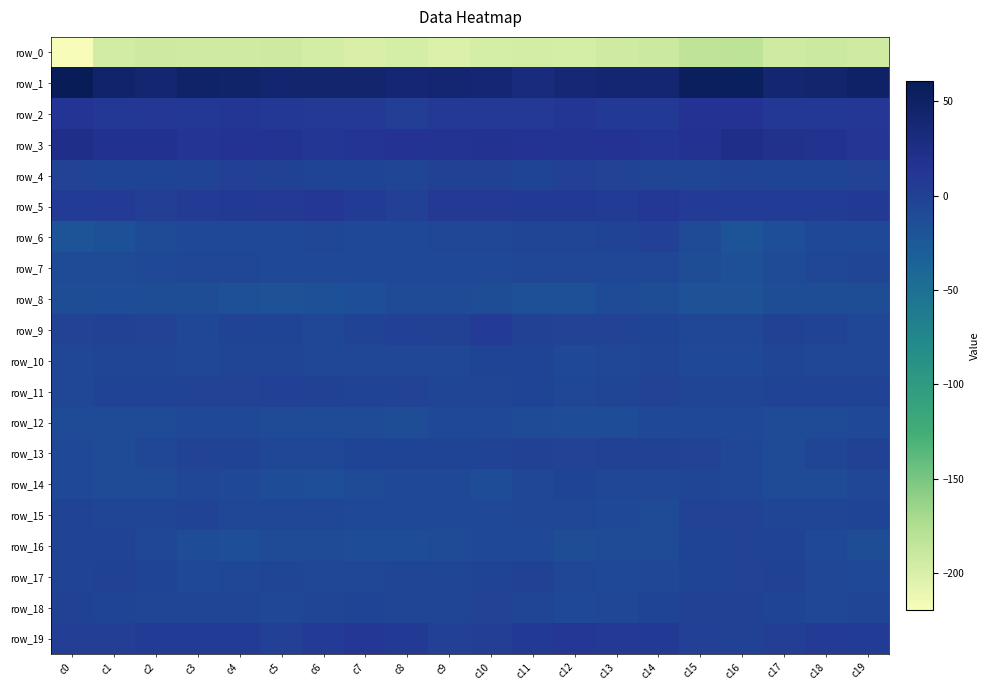

Between c7 and c19, which series saw the biggest shift?

row_0